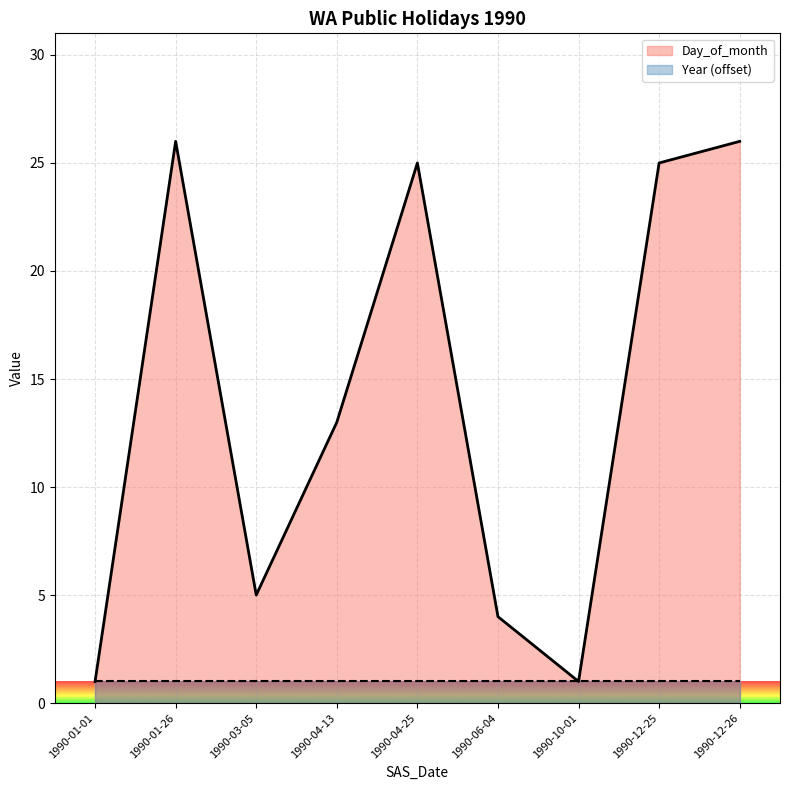

What is the average value?

14